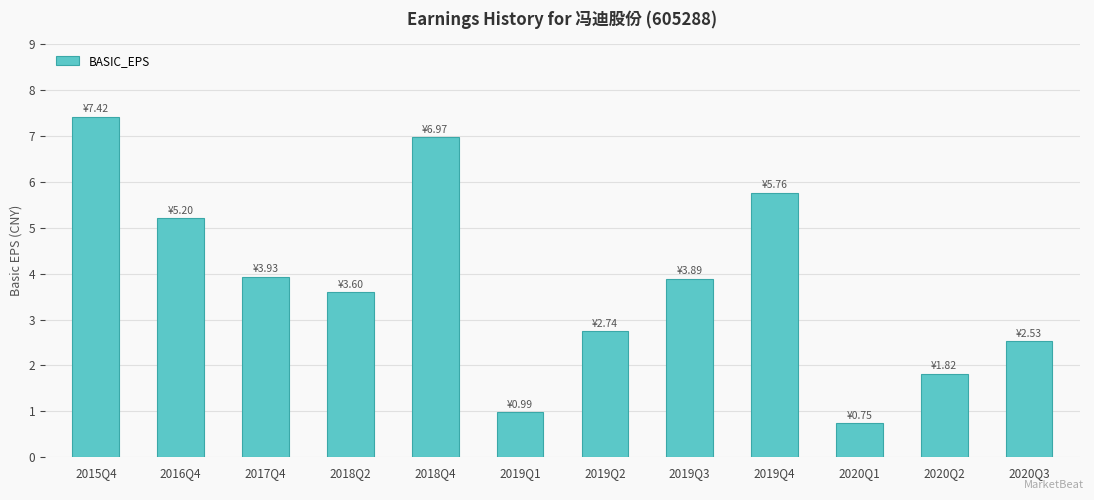

At which category does the chart reach its minimum across all series?

2020Q1